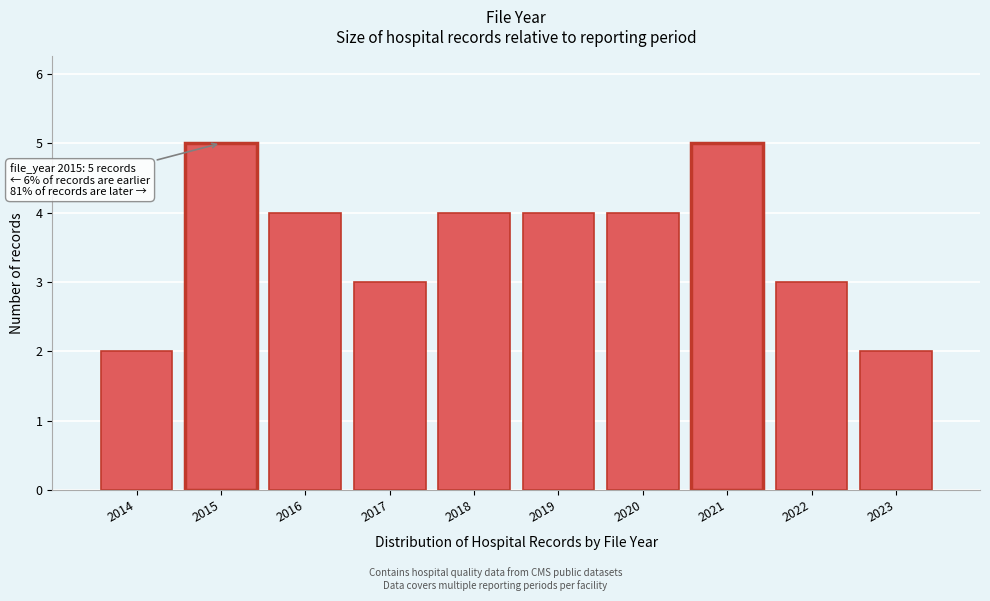

Reading right to left, what are all the values shown in this chart?

2	3	5	4	4	4	3	4	5	2